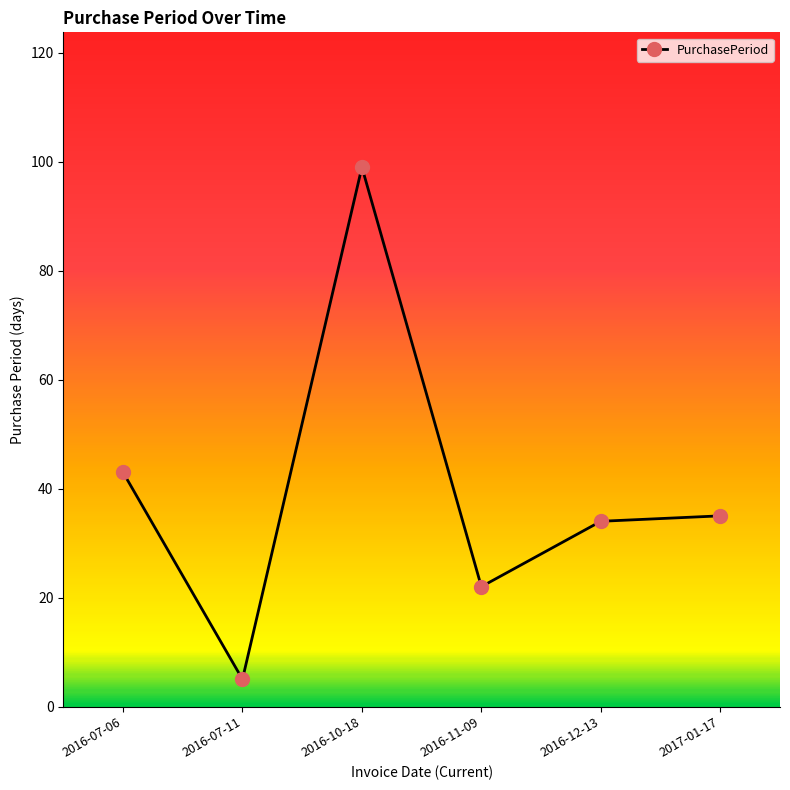

Where is the data nearest to the value 52?

2016-07-06